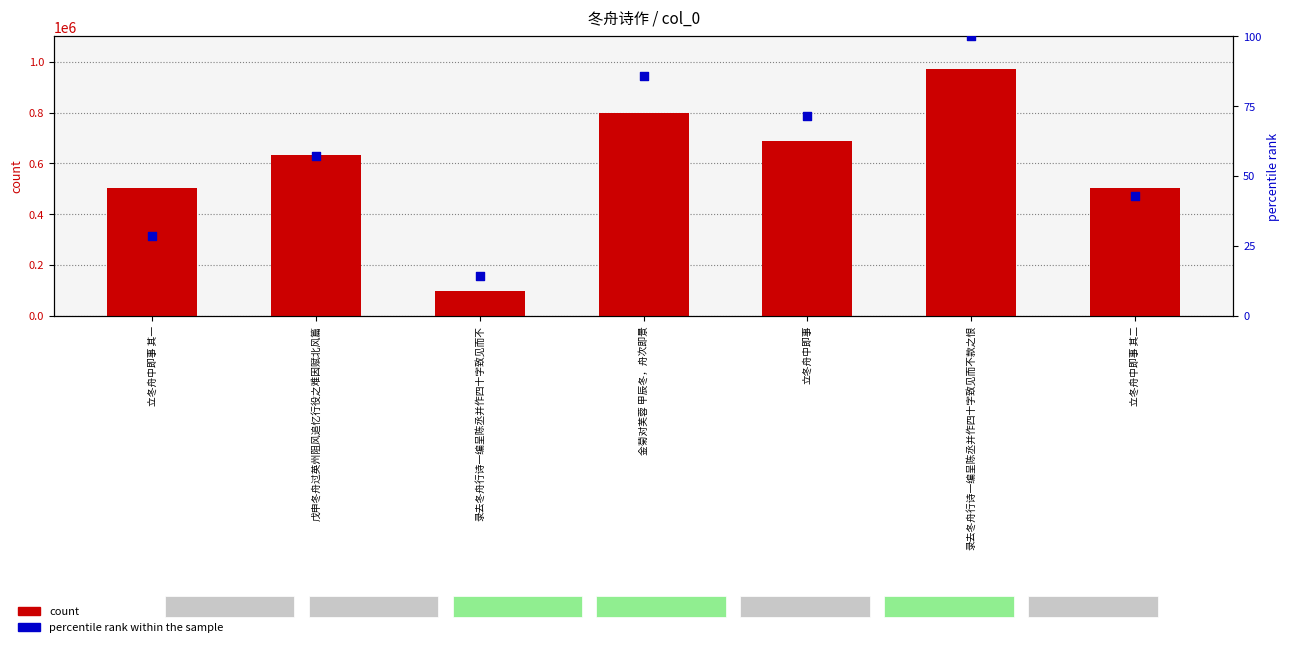

At how many categories does at least one series exceed 571773?

4